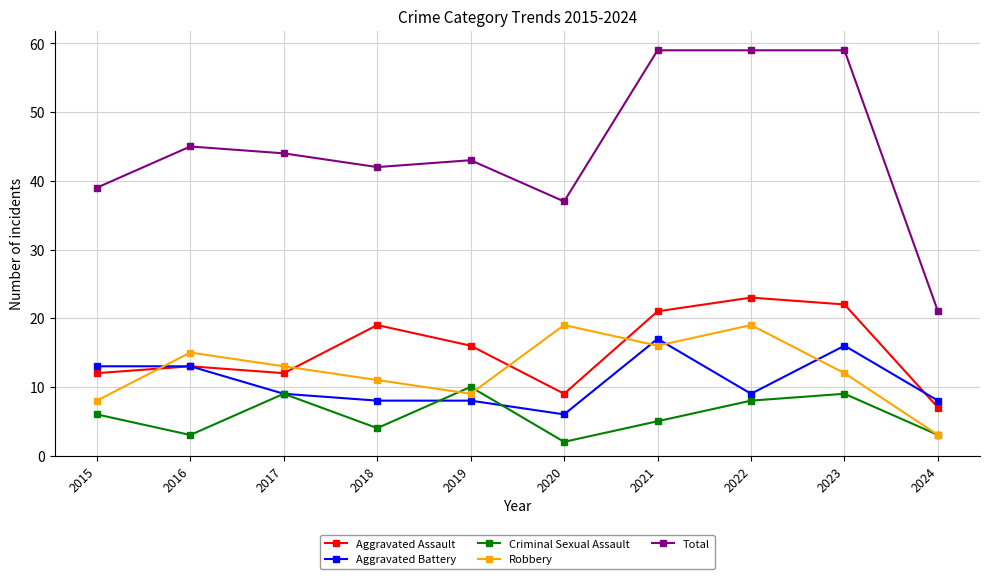

Count the number of data series in this chart.

5